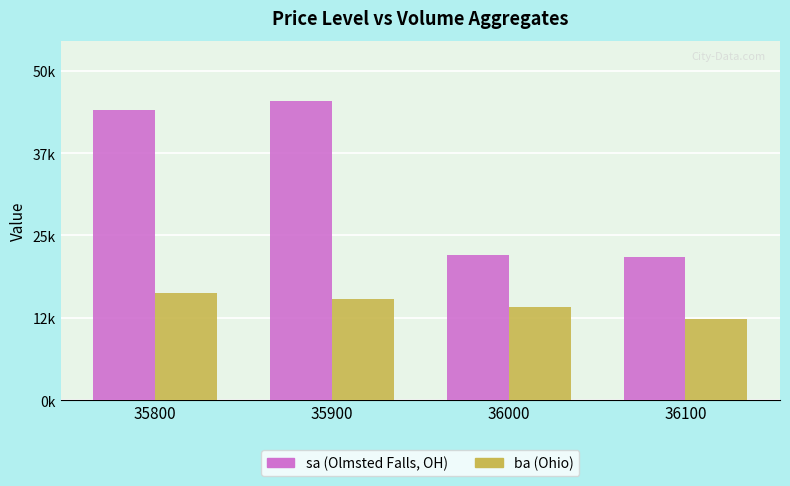

List the labels in order of ba (Ohio) value, smallest first.

36100, 36000, 35900, 35800